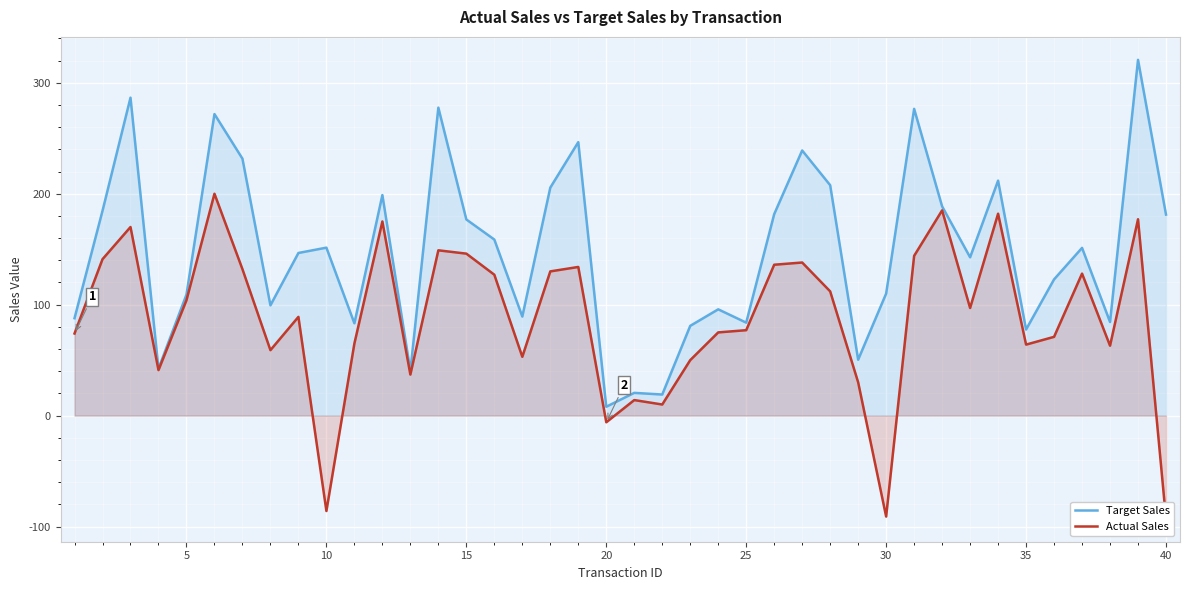

What is the minimum value for Target Sales?

8.0